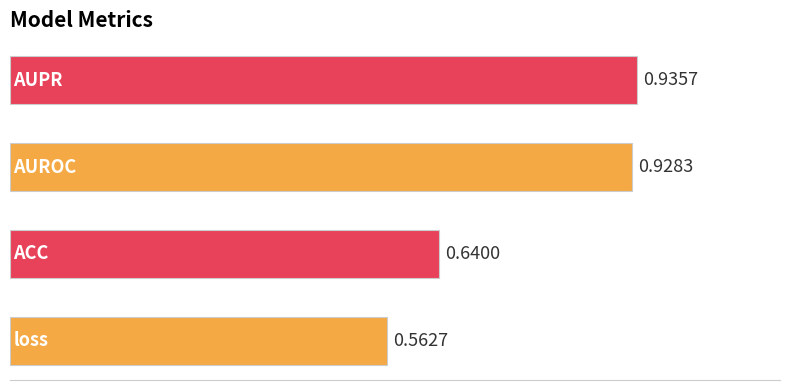

What is the sum of all values?

3.1